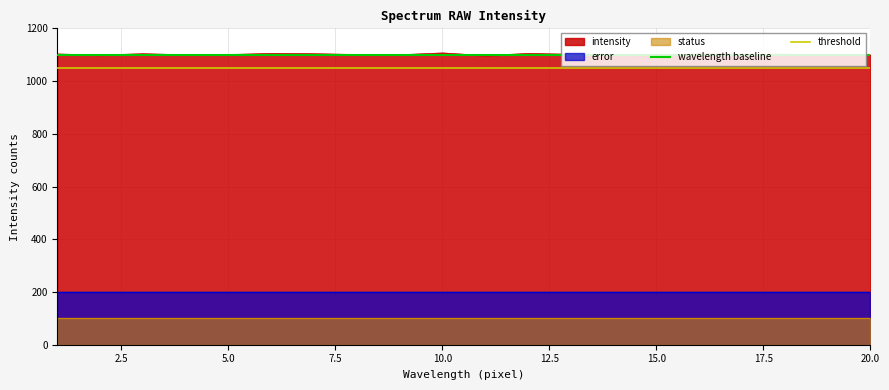

What is the highest value of the intensity series?

1107